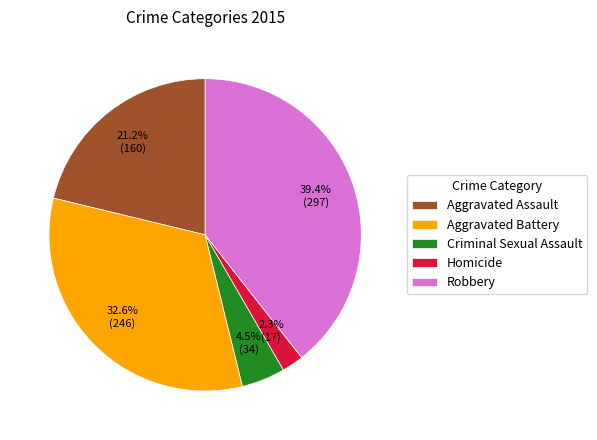

Which slice is the largest?

Robbery